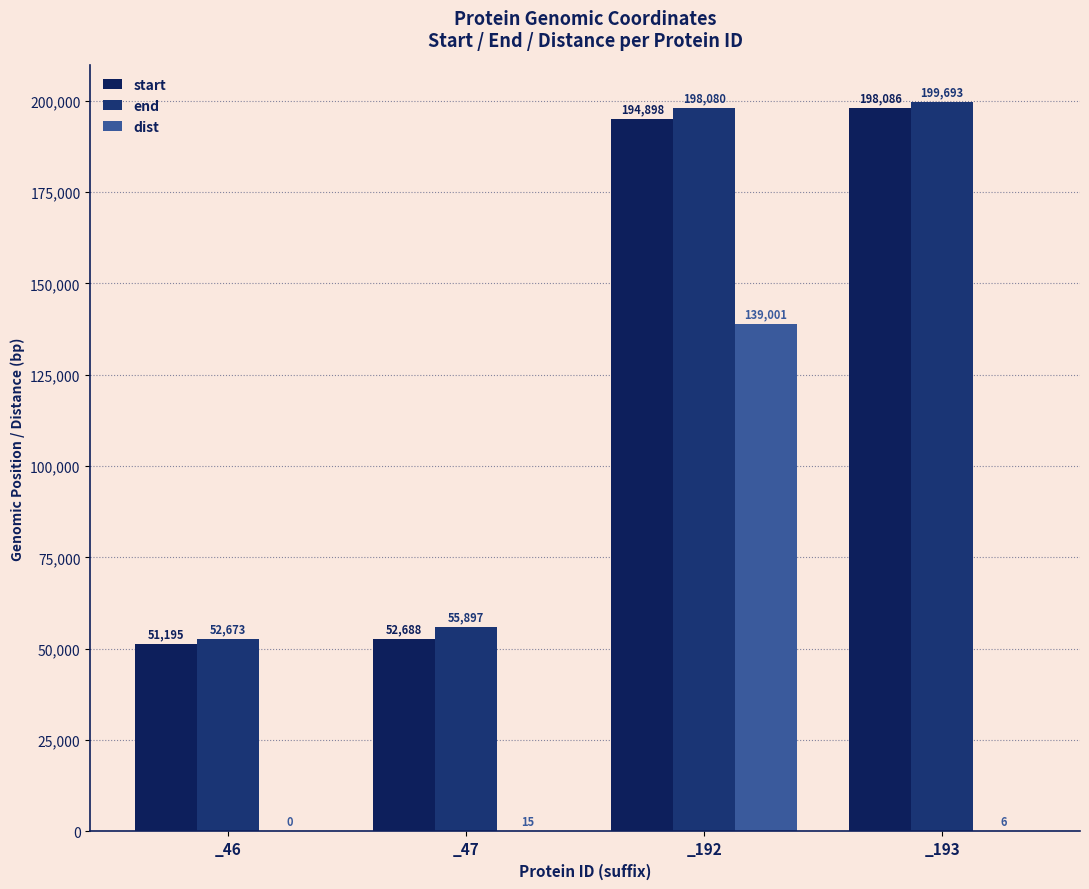

How many groups of bars are there?

4